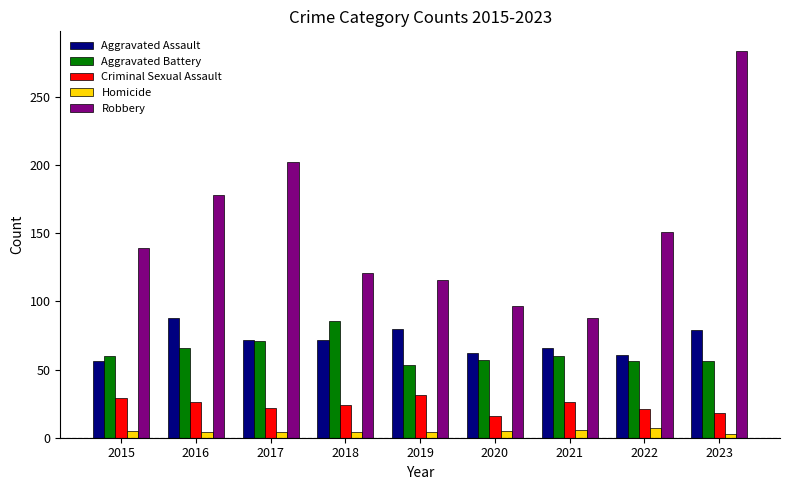

What is the value of the Homicide bar at the 2nd from the left?

4